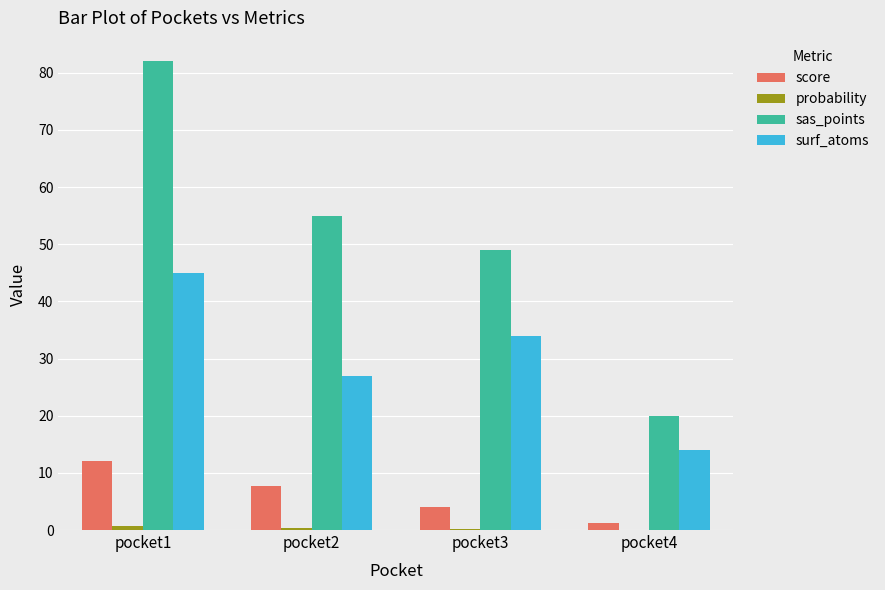

The surf_atoms series shows 14.0 at pocket4. True or false?

True